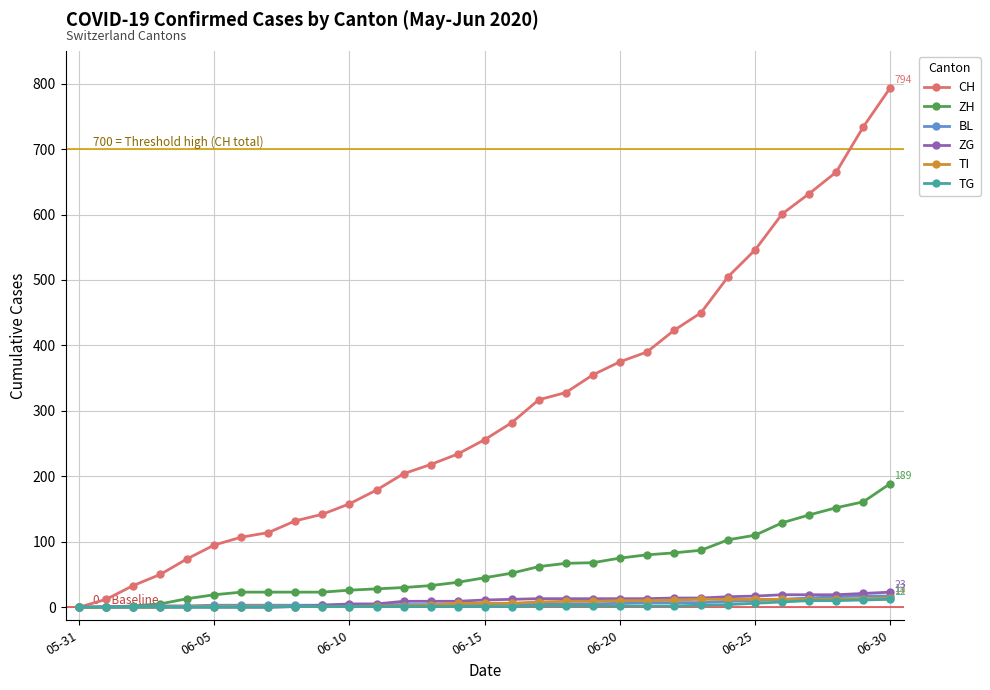

What is the maximum value shown in the chart?

794